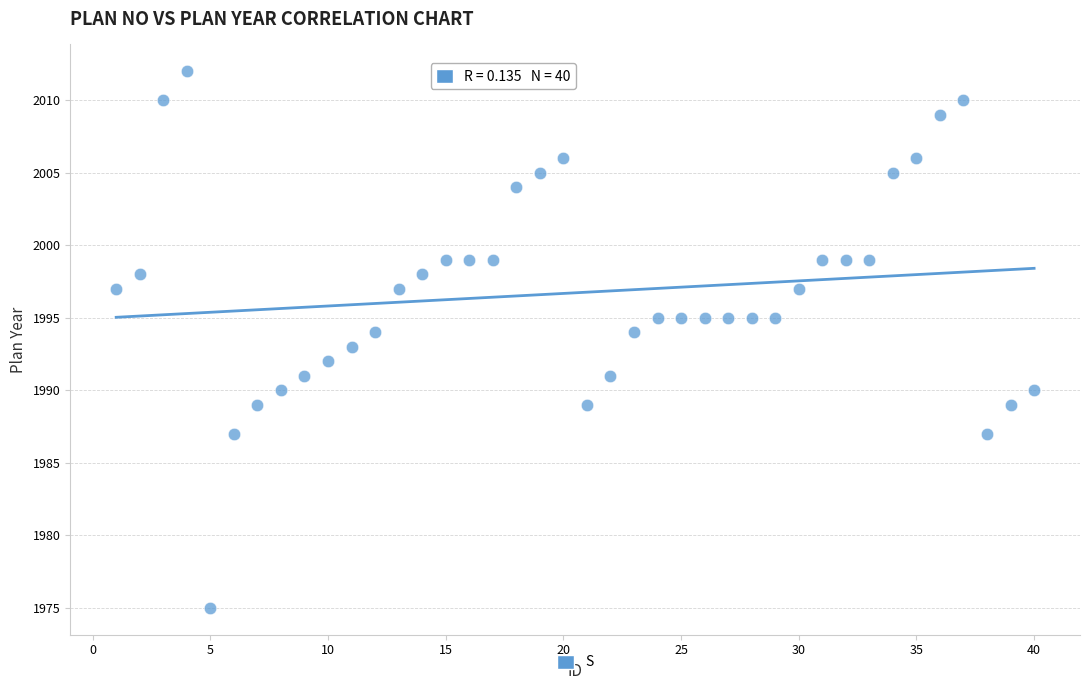

What is the range of Y values (max minus min)?

37